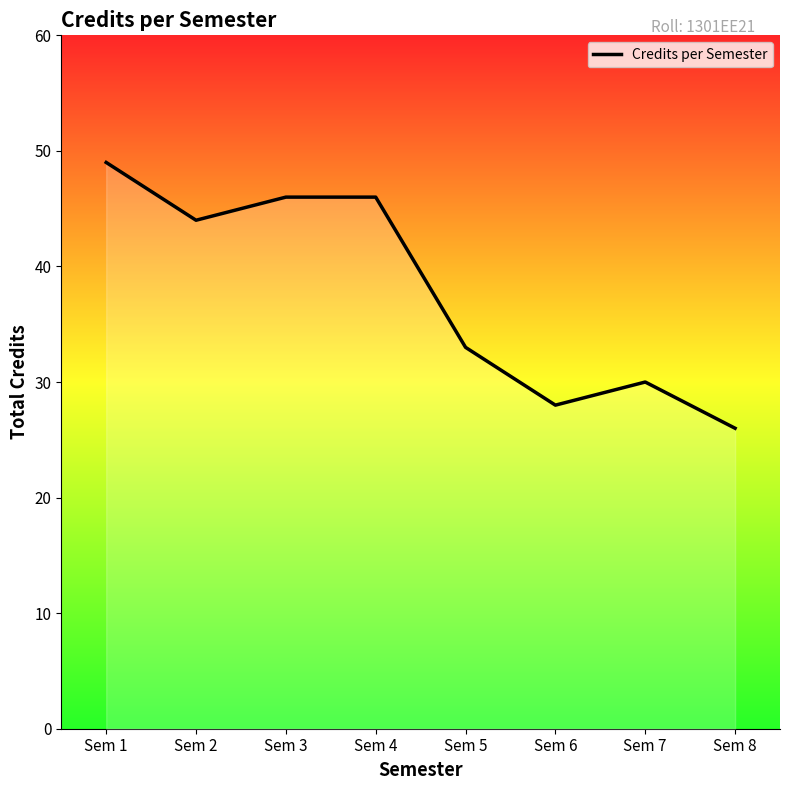

Reading left to right, what are all the values shown in this chart?

49	44	46	46	33	28	30	26